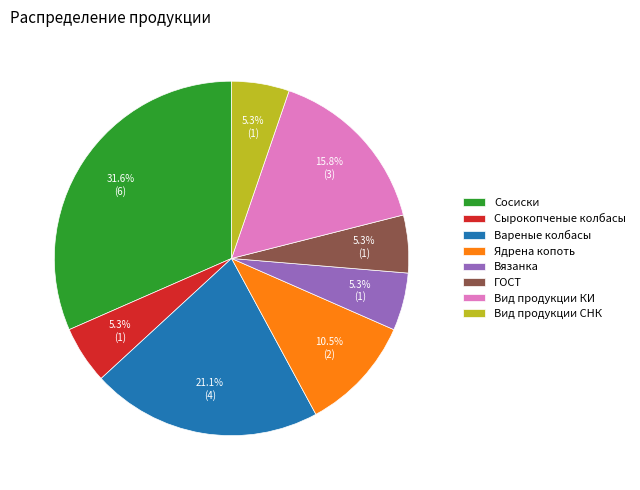

The ГОСТ slice represents 16% of the pie. True or false?

False